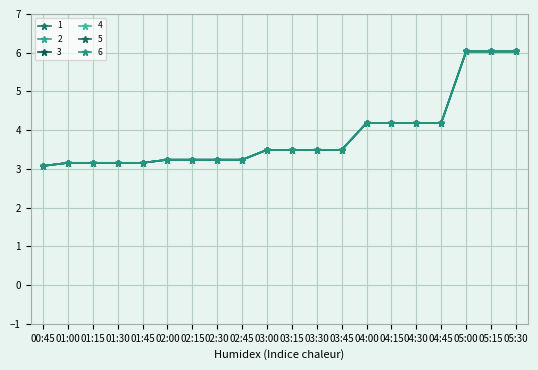

What is the value of the 2 point at the 10th from the left?

3.5